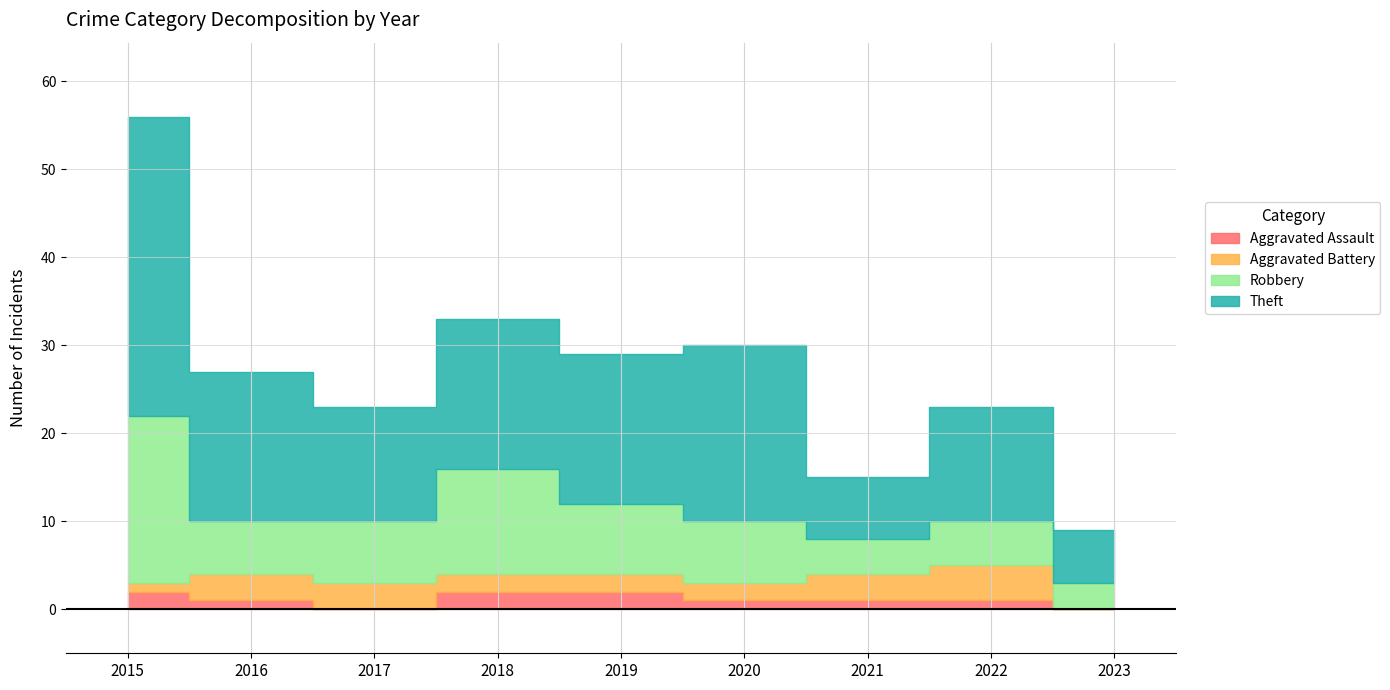

At which category is the sum across all series the highest?

2015